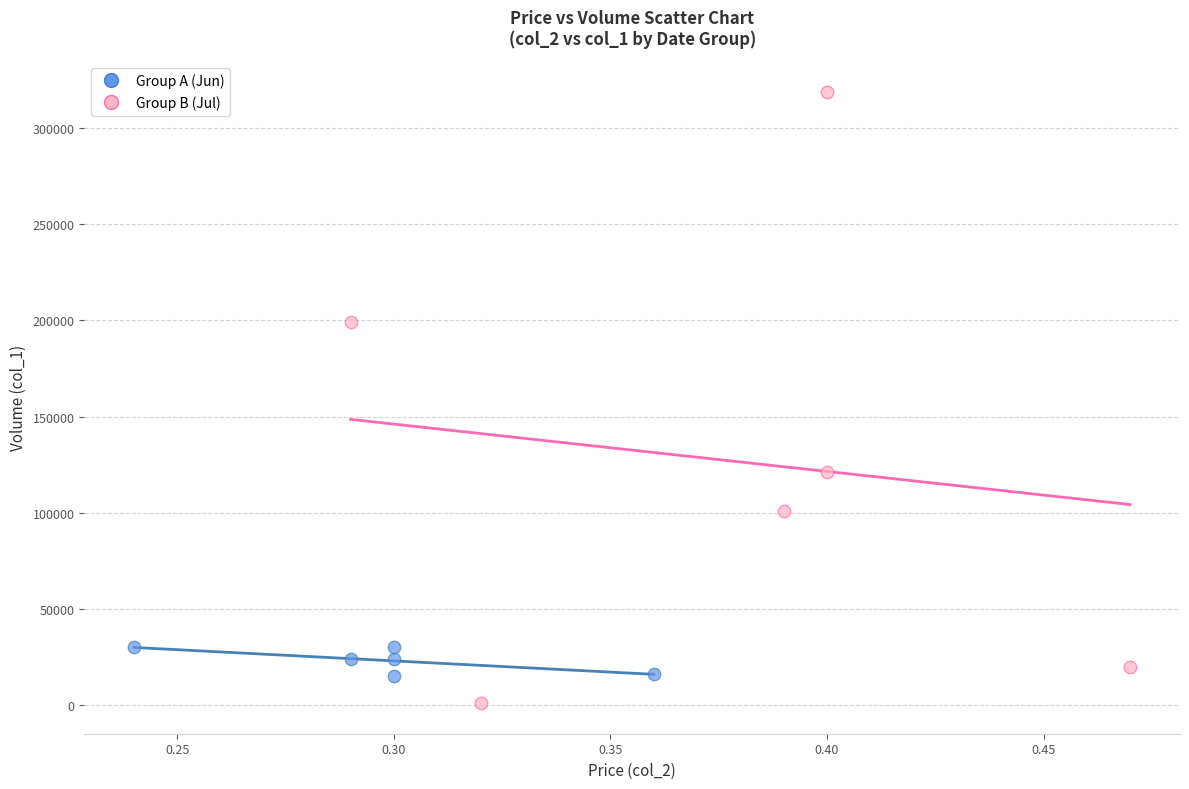

Which series has the widest spread of Y values?

Group B (Jul)